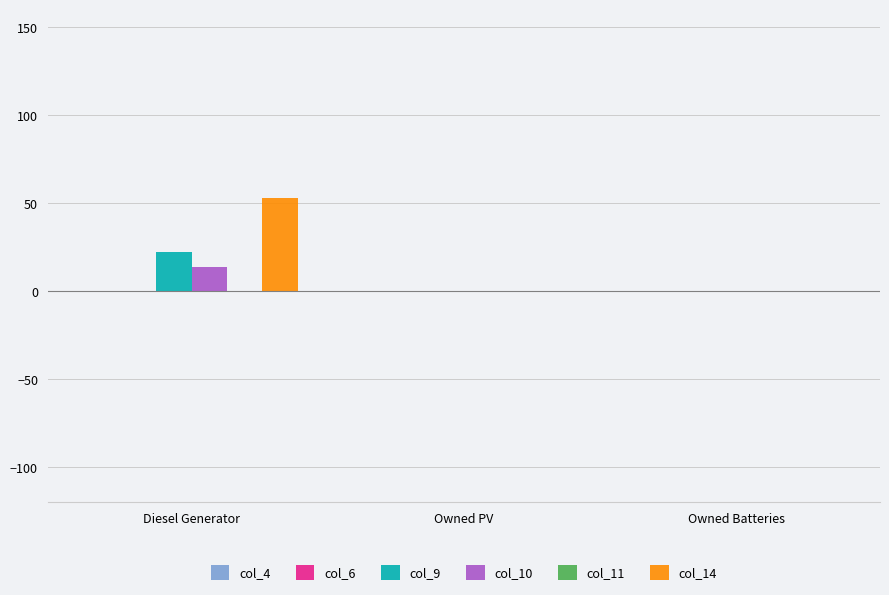

How many data points in col_10 are above 0?

1